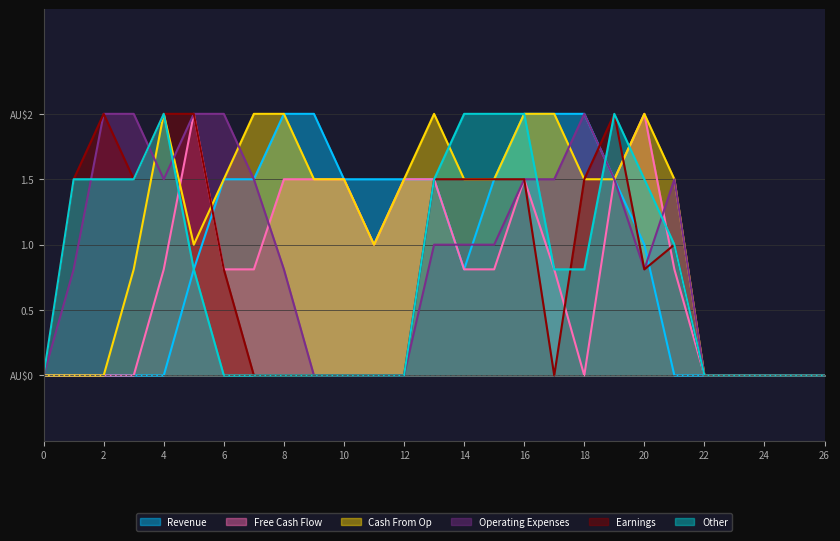

What is the maximum value shown in the chart?

2.0